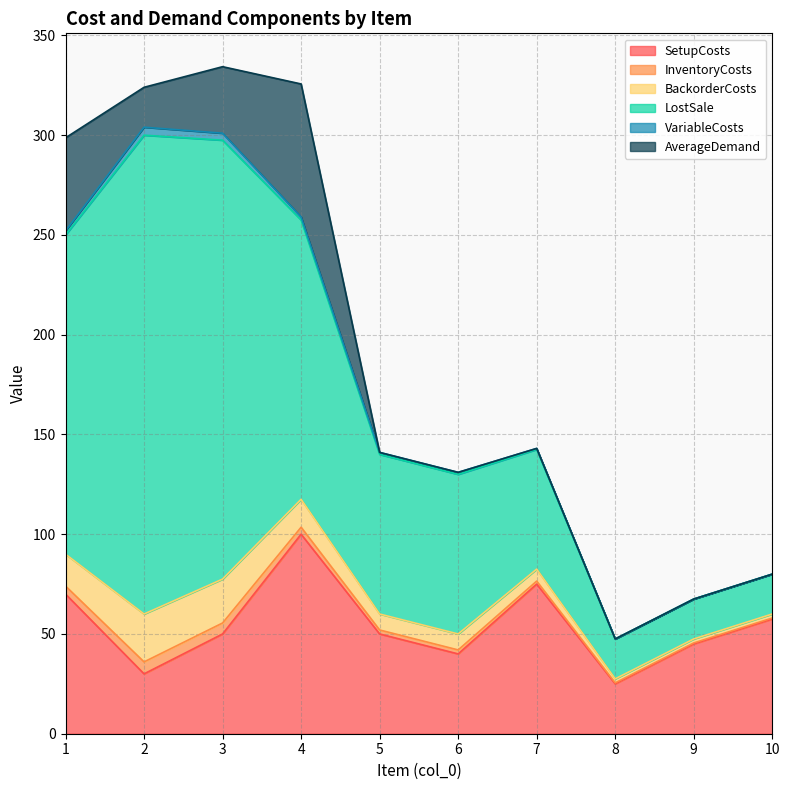

List the labels in order of VariableCosts value, smallest first.

8, 9, 10, 7, 5, 6, 4, 1, 3, 2